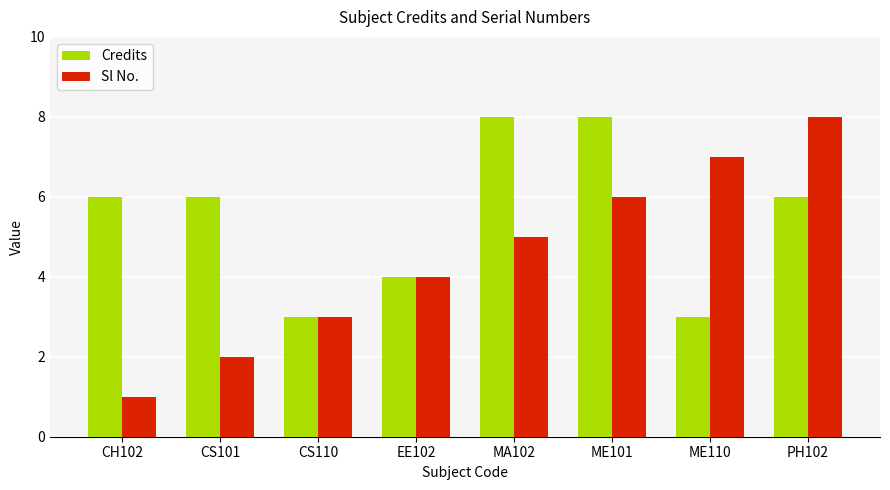

What is the highest value of the Credits series?

8